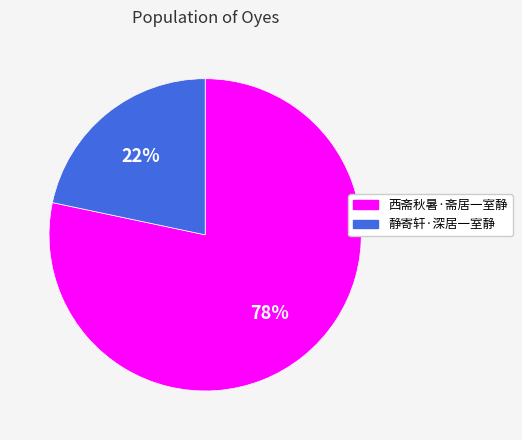

The 西斋秋暑·斋居一室静 slice represents 66% of the pie. True or false?

False